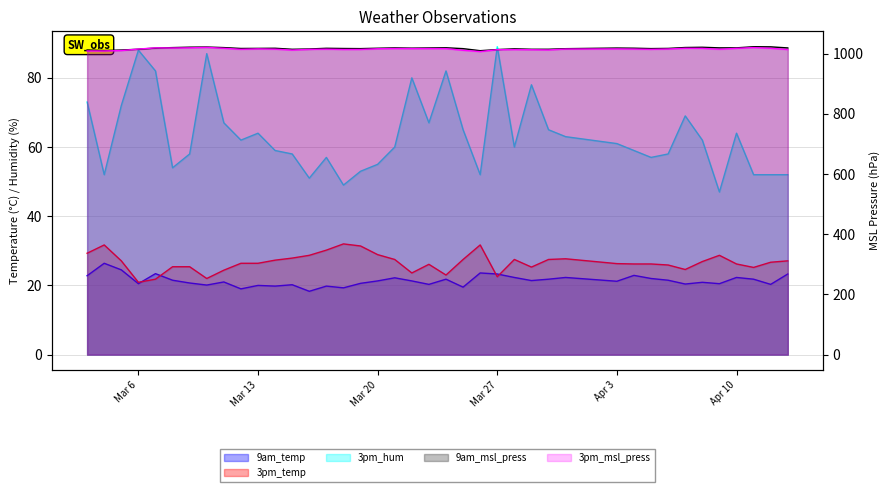

List the labels in order of 9am_temp value, smallest first.

2018-03-16, 2018-03-12, 2018-03-18, 2018-03-25, 2018-03-14, 2018-03-17, 2018-03-13, 2018-03-10, 2018-03-15, 2018-03-23, 2018-04-12, 2018-04-07, 2018-03-06, 2018-04-09, 2018-03-19, 2018-03-09, 2018-04-08, 2018-03-11, 2018-04-03, 2018-03-20, 2018-03-22, 2018-03-29, 2018-03-08, 2018-04-06, 2018-03-24, 2018-03-30, 2018-04-11, 2018-04-05, 2018-03-21, 2018-03-28, 2018-03-31, 2018-04-10, 2018-03-03, 2018-04-04, 2018-03-27, 2018-04-13, 2018-03-07, 2018-03-26, 2018-03-05, 2018-03-04